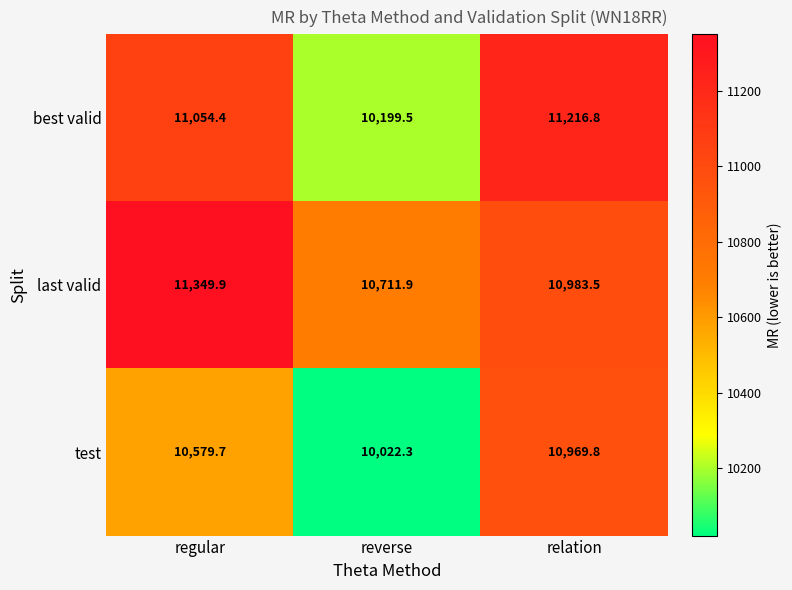

How many values in the best valid series exceed 11054?

2